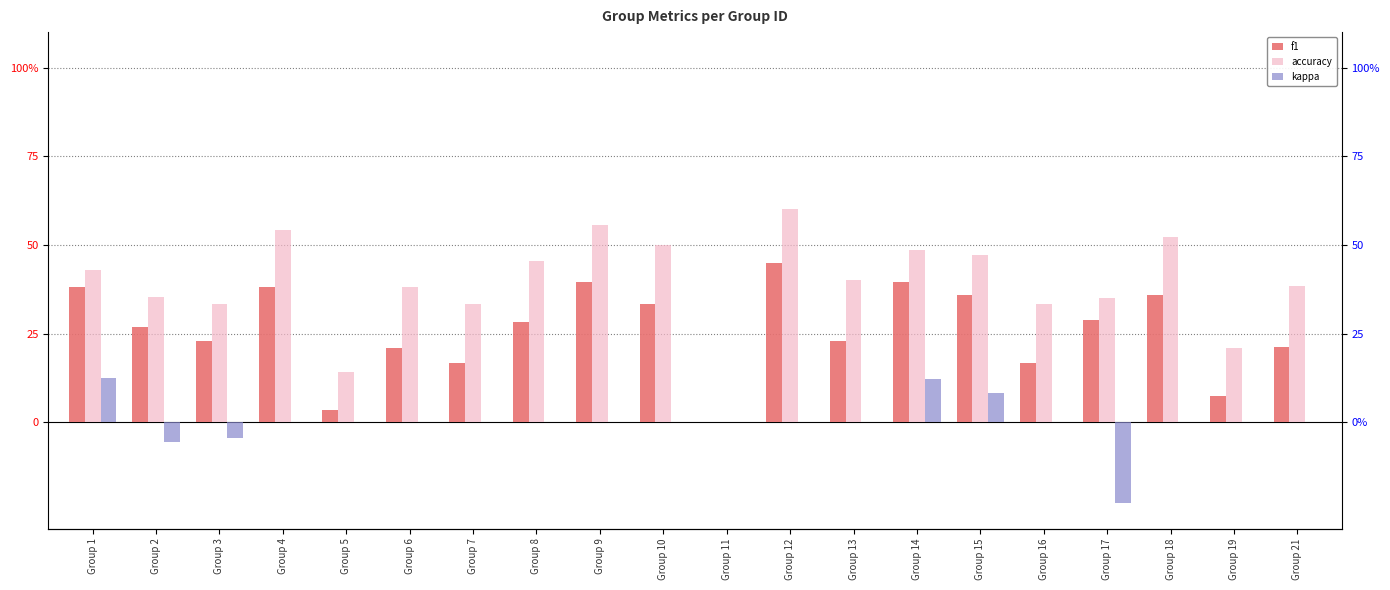

At how many categories does at least one series exceed 8?

19